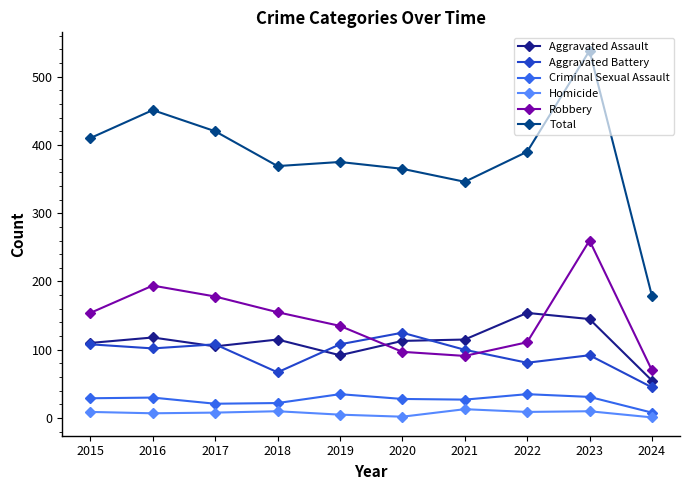

What is the minimum value for Homicide?

1